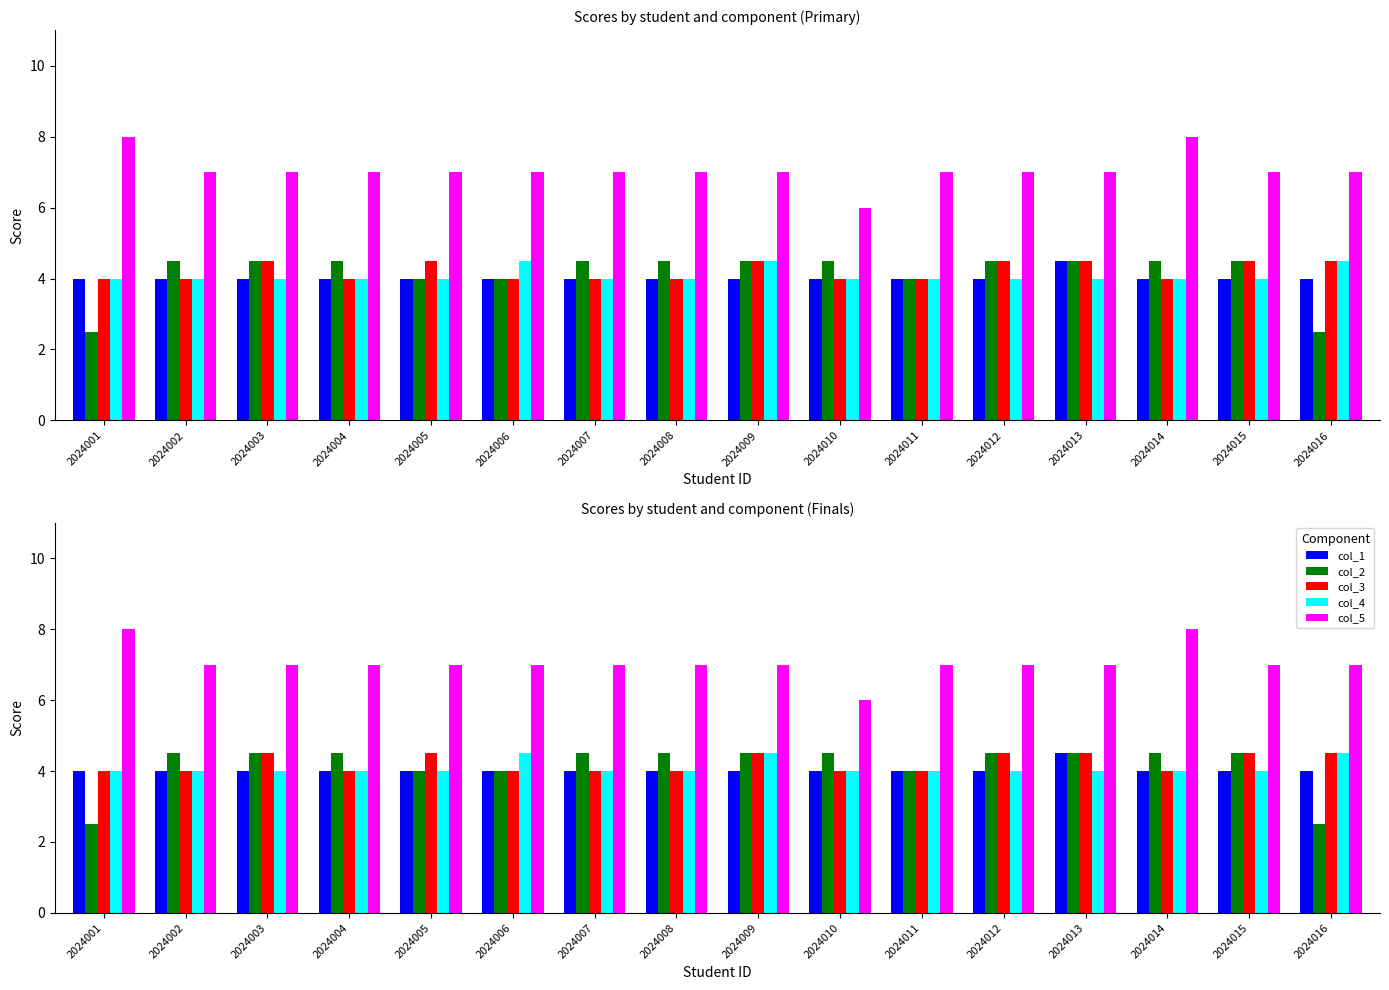

What are all the series names shown in the legend?

col_1, col_2, col_3, col_4, col_5